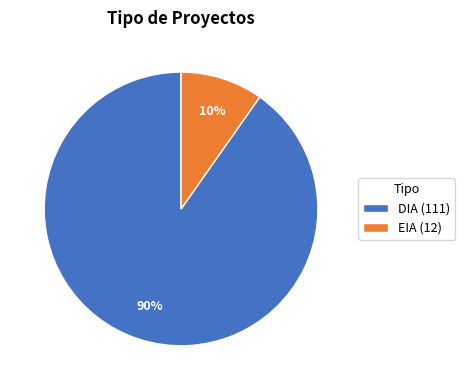

To the nearest percent, what is the difference between the EIA and DIA slice percentages?

80%